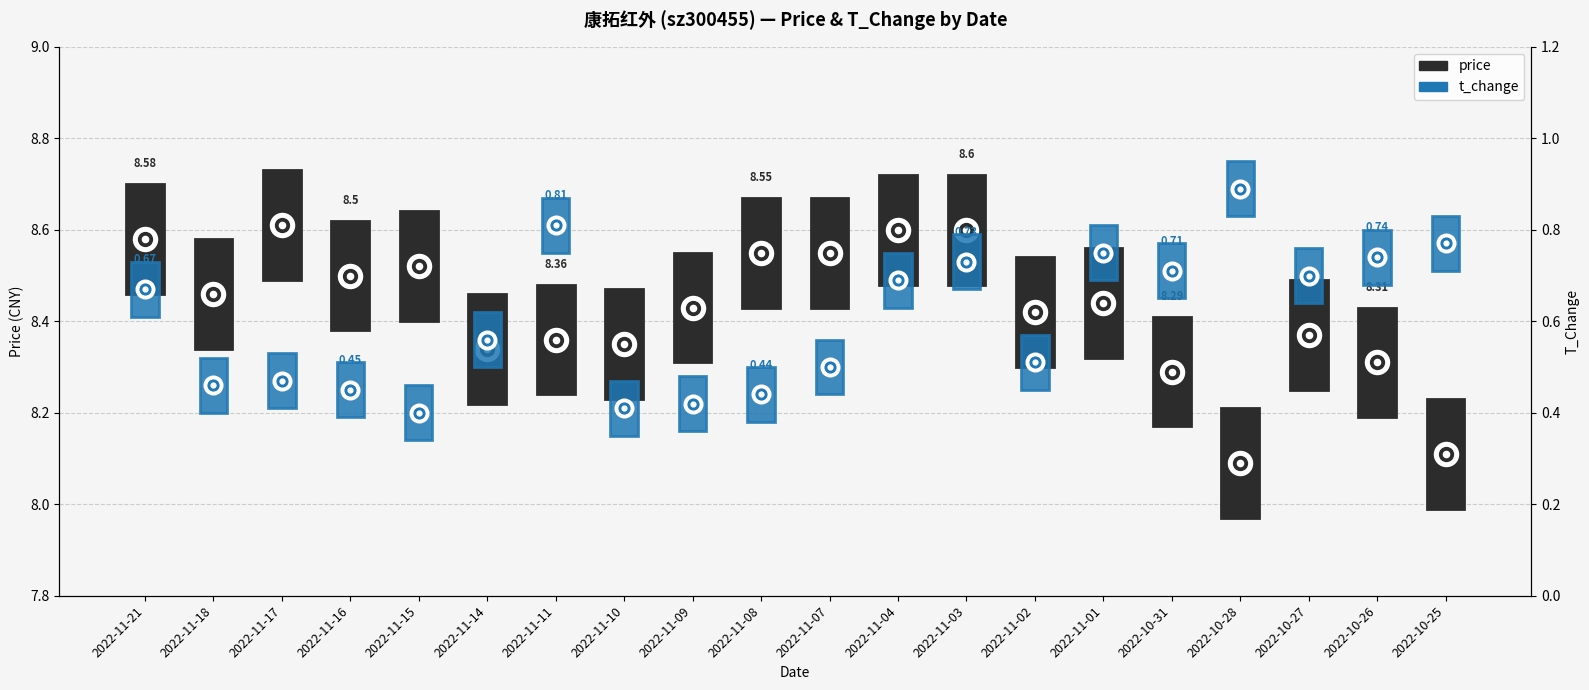

Which series contains the lowest Y value?

t_change